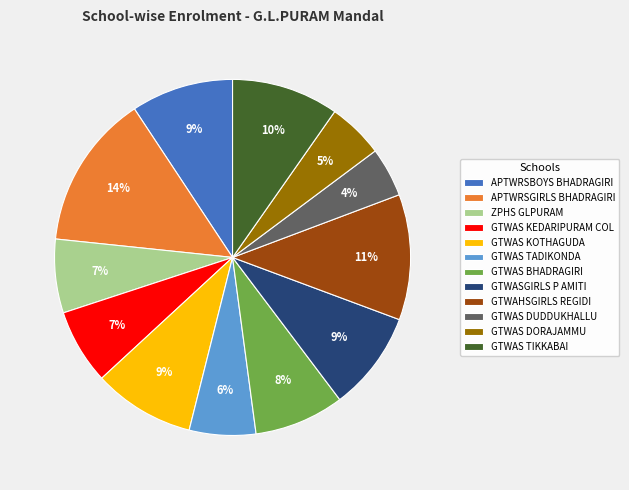

What is the largest slice in the pie chart?

APTWRSGIRLS BHADRAGIRI